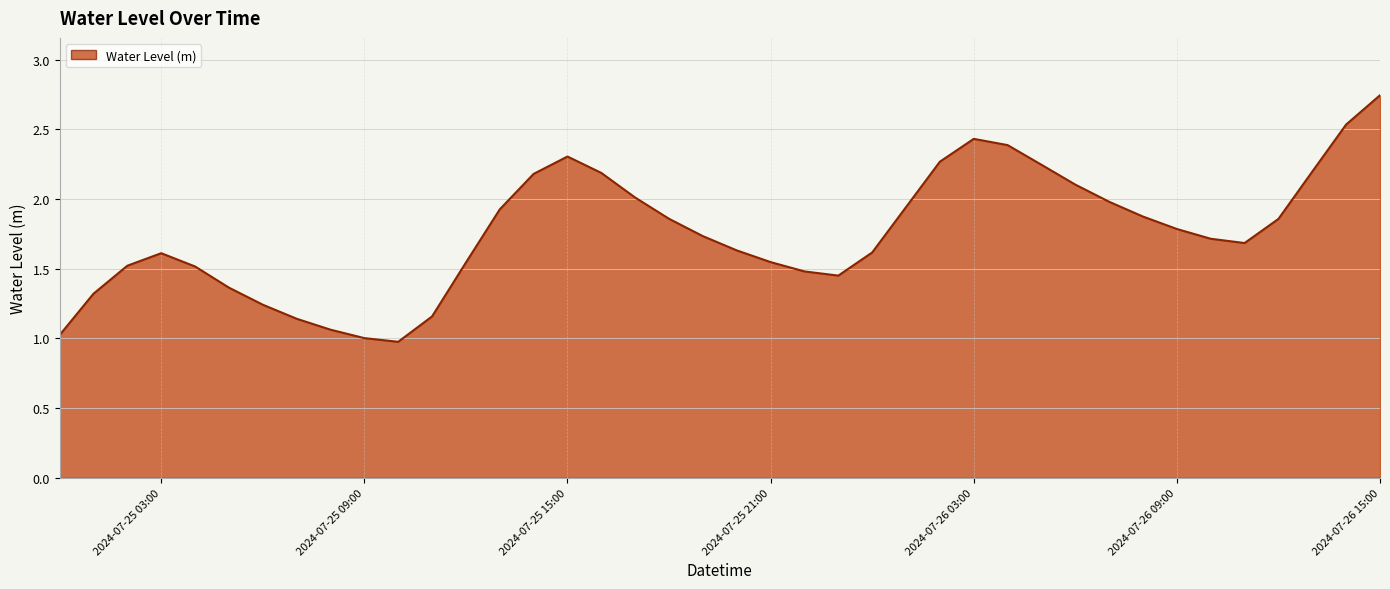

What is the smallest value displayed?

1.0